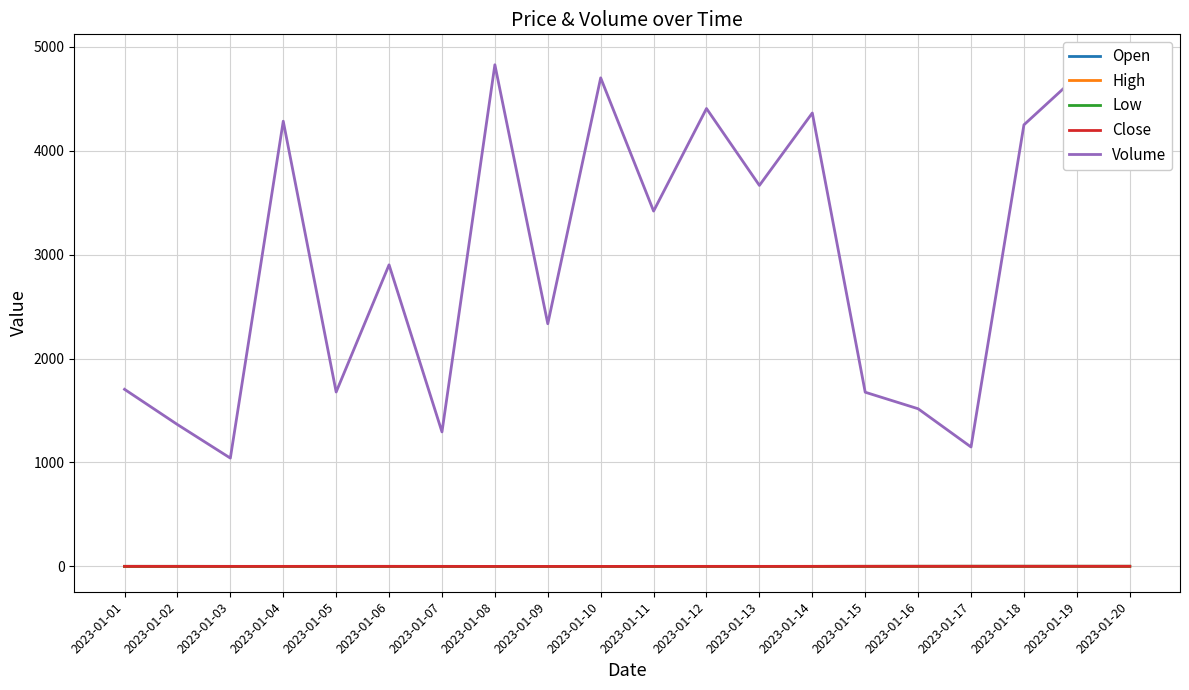

Which category has the highest value in the Open series?

2023-01-18